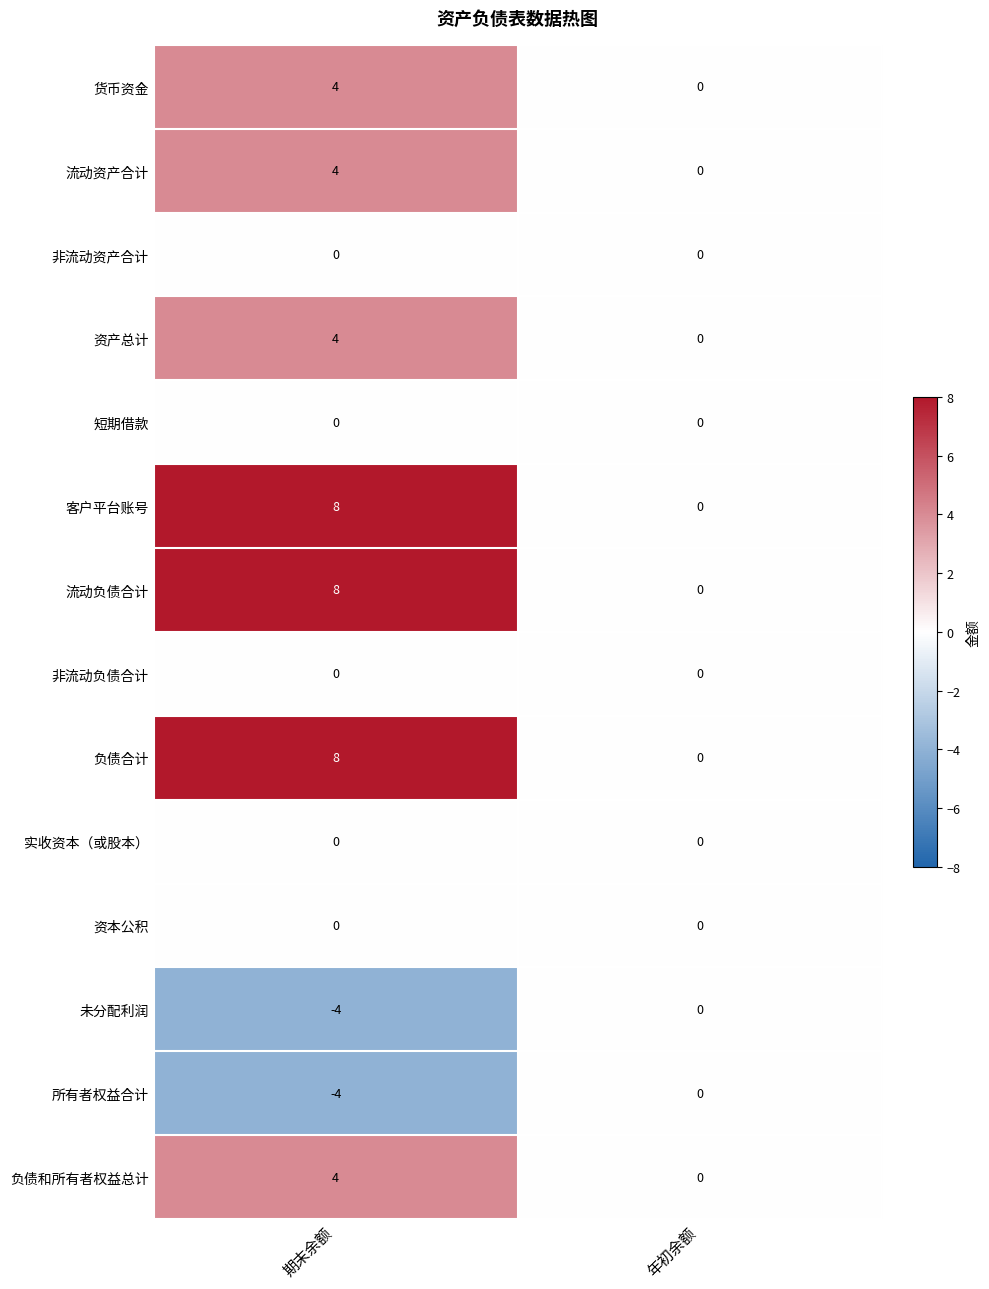

Reading left to right, extract all data points from this chart.

货币资金: 期末余额=4	年初余额=0
流动资产合计: 期末余额=4	年初余额=0
非流动资产合计: 期末余额=0	年初余额=0
资产总计: 期末余额=4	年初余额=0
短期借款: 期末余额=0	年初余额=0
客户平台账号: 期末余额=8	年初余额=0
流动负债合计: 期末余额=8	年初余额=0
非流动负债合计: 期末余额=0	年初余额=0
负债合计: 期末余额=8	年初余额=0
实收资本（或股本）: 期末余额=0	年初余额=0
资本公积: 期末余额=0	年初余额=0
未分配利润: 期末余额=-4	年初余额=0
所有者权益合计: 期末余额=-4	年初余额=0
负债和所有者权益总计: 期末余额=4	年初余额=0